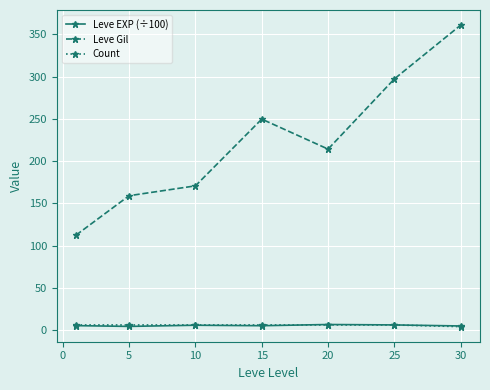

Count the Count values in the range 6 to 7.

6